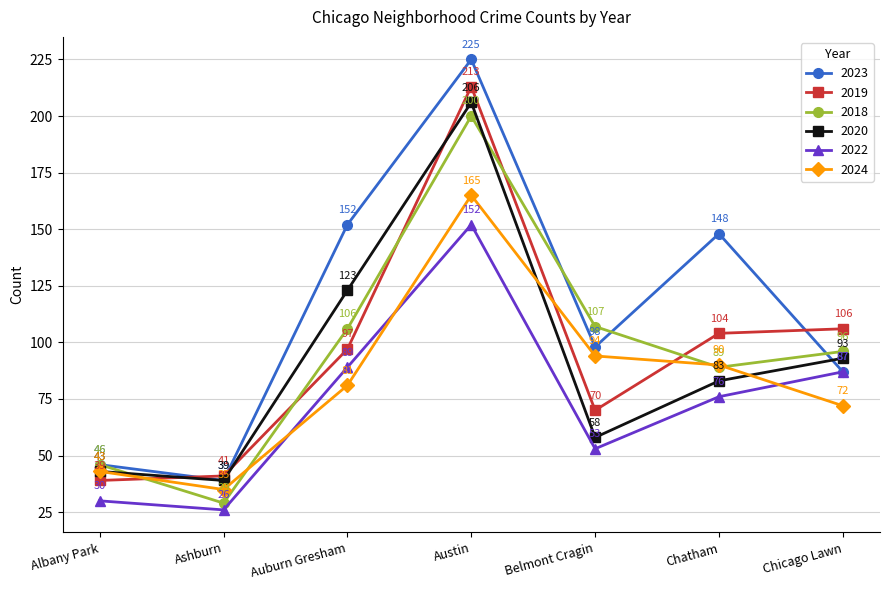

What is the approximate value of 2022 at Chicago Lawn, to the nearest 50?

100